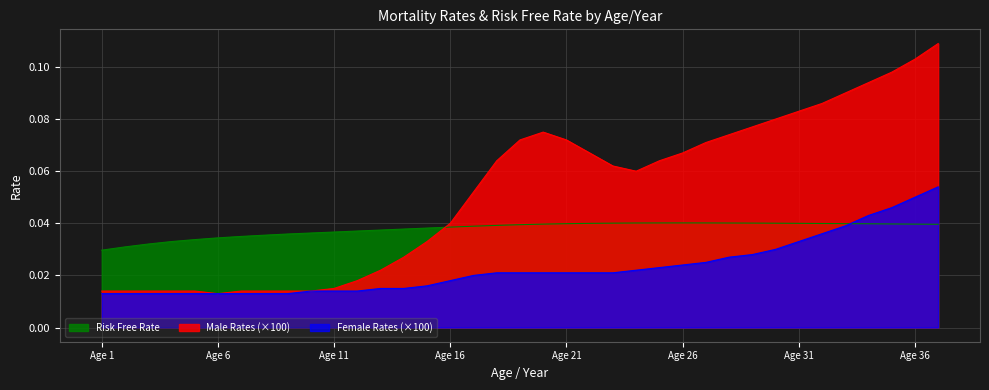

Between which two adjacent categories do Female Rates and Risk Free Rate first intersect?

33 and 34